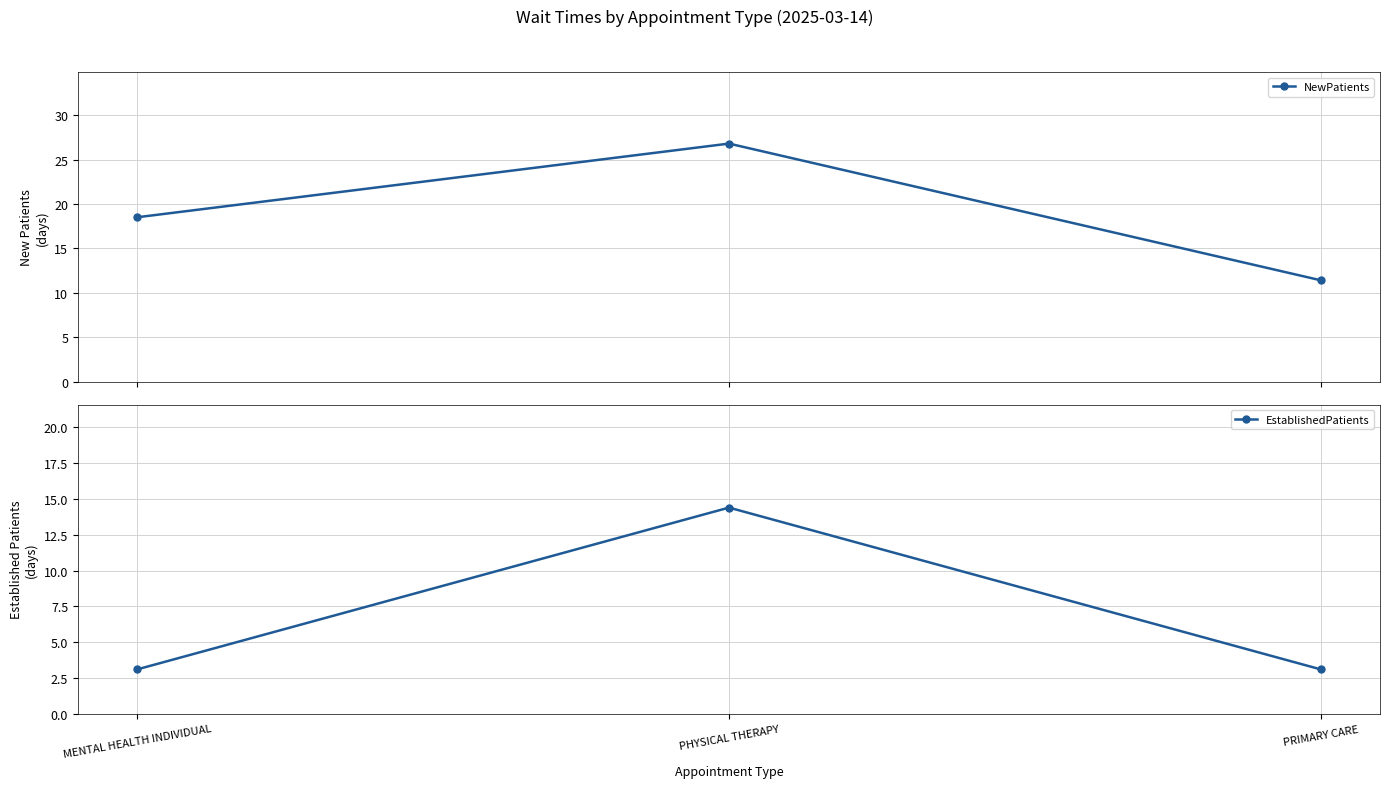

Reading left to right, what are all the values shown in this chart?

NewPatients: 18.5	26.8	11.4
EstablishedPatients: 3.1	14.4	3.1